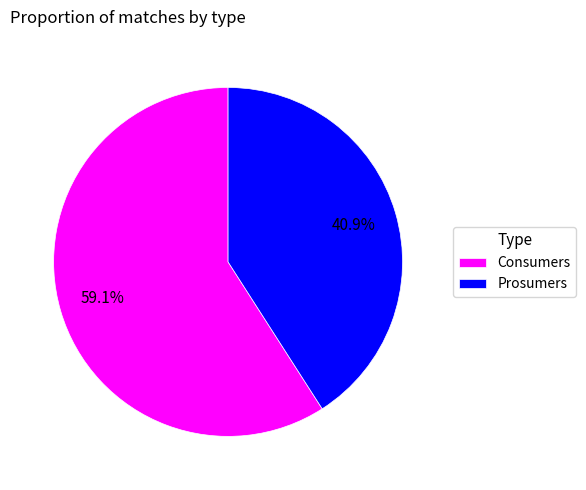

Do Prosumers and Consumers together represent more than half of the pie?

Yes